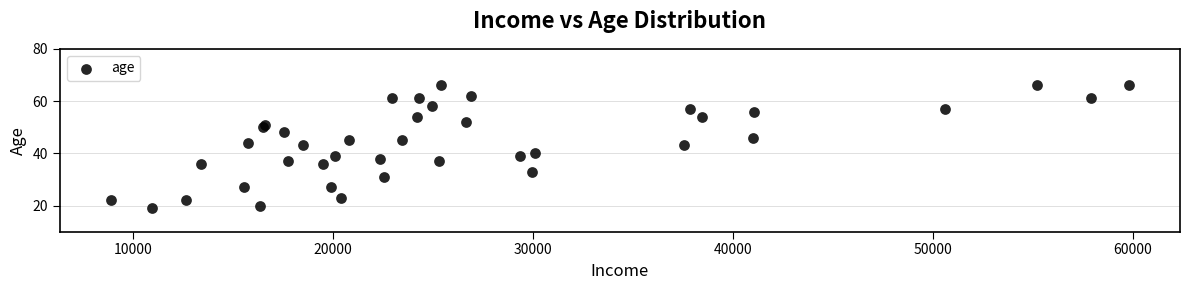

What is the range of Y values (max minus min)?

47